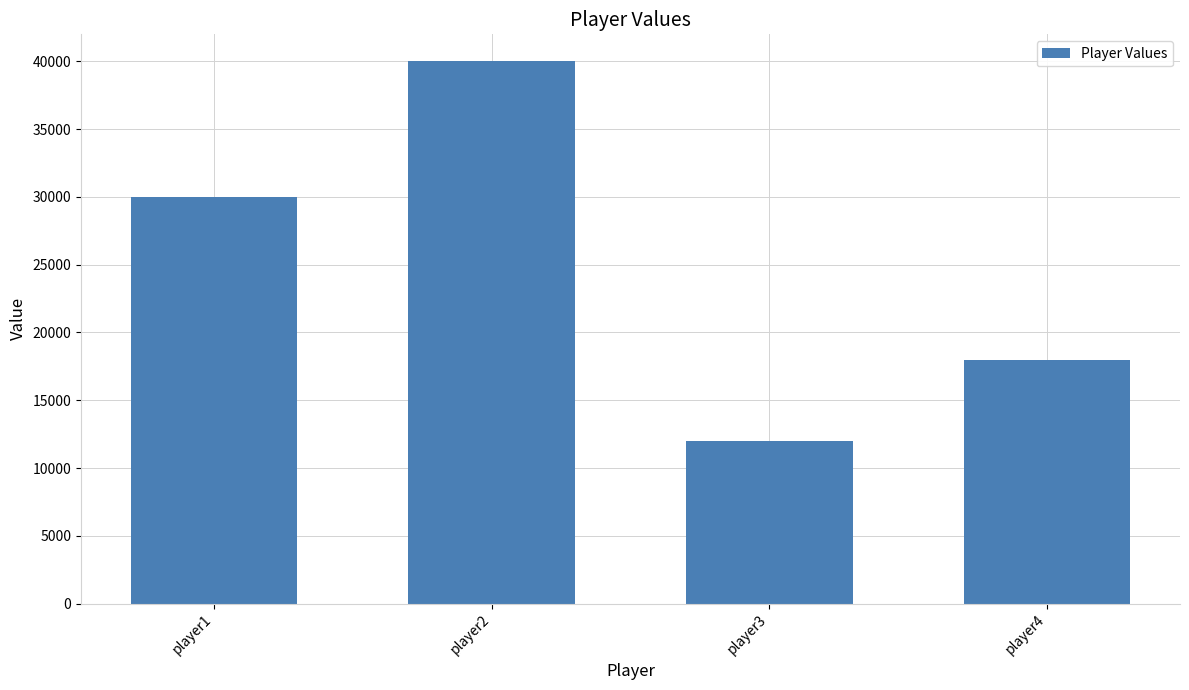

Rank the categories by value from lowest to highest.

player3, player4, player1, player2